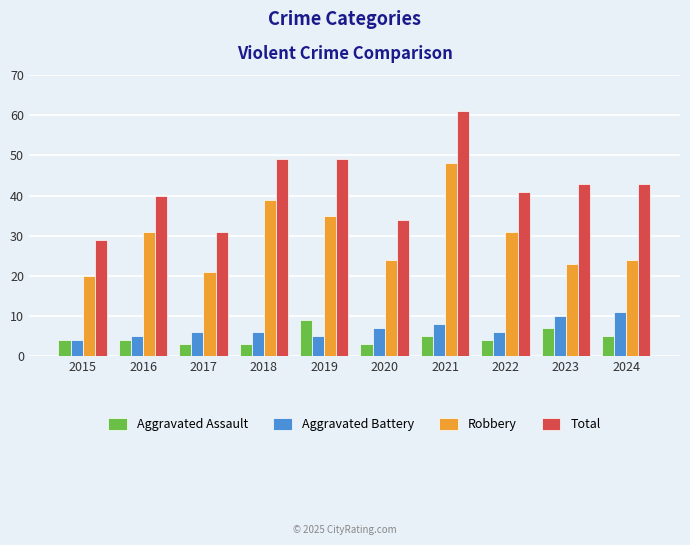

Which category has the highest value in the Aggravated Battery series?

2024